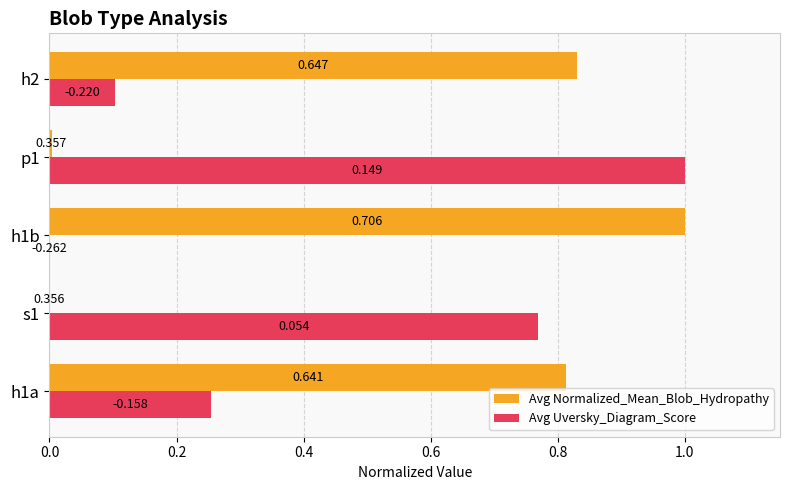

What is the value of the Avg Uversky_Diagram_Score bar at the 1st from the left?

0.3